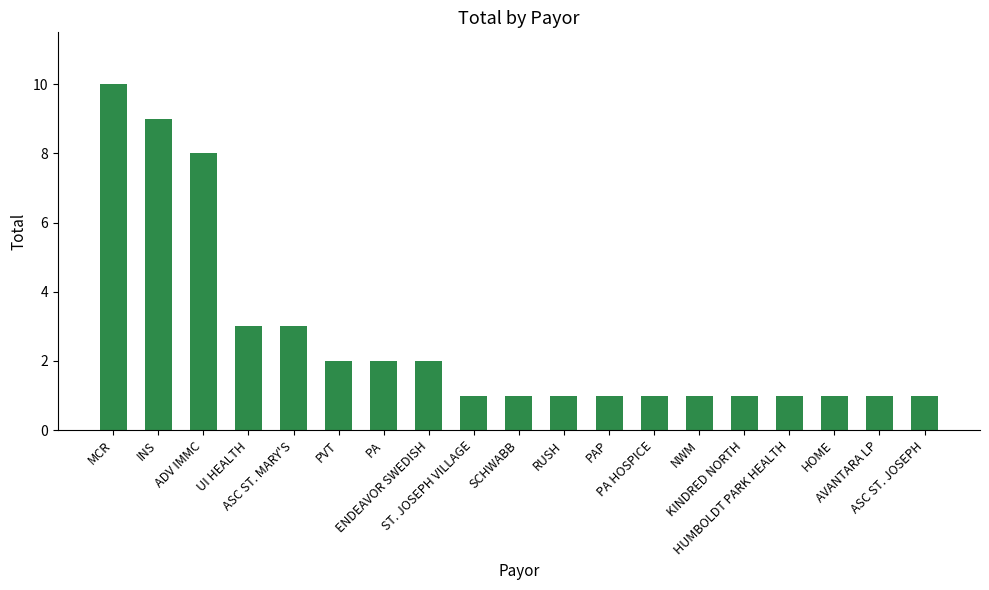

The chart shows a value of 9 at INS. True or false?

True